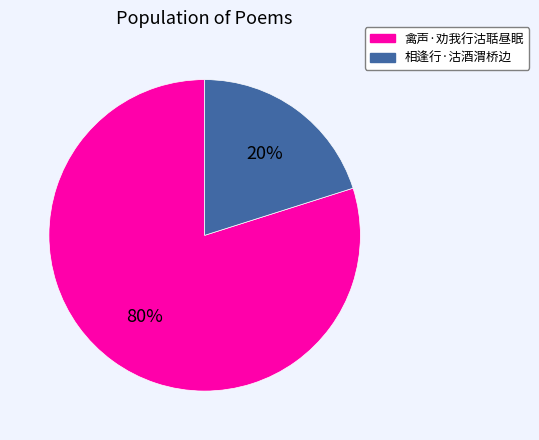

Is it true that 禽声·劝我行沽聒昼眠 is 69% of the pie?

False